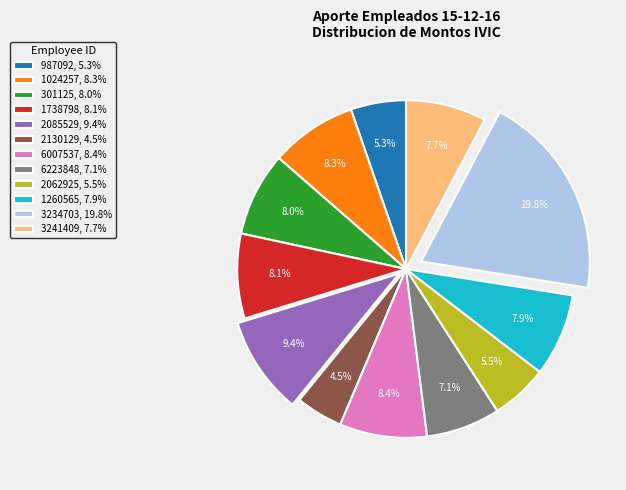

How much of the chart is everything except 2062925?

94.5%